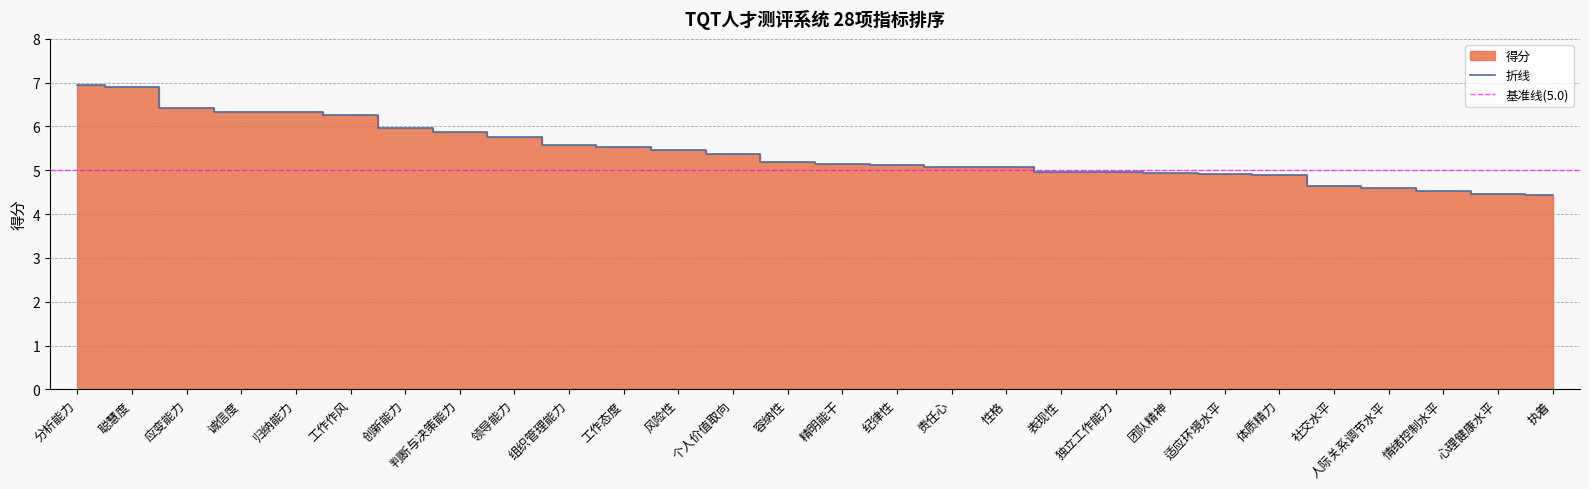

What is the difference between the maximum and minimum values?

2.5